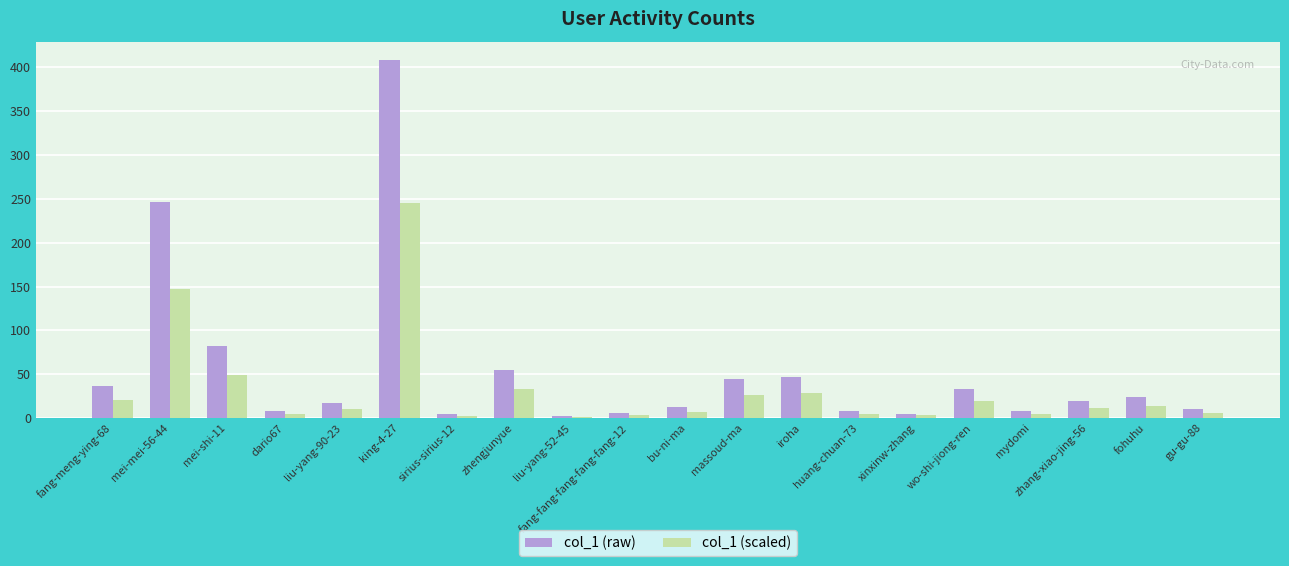

Is it true that col_1 (scaled) equals 88 at mei-mei-56-44?

False